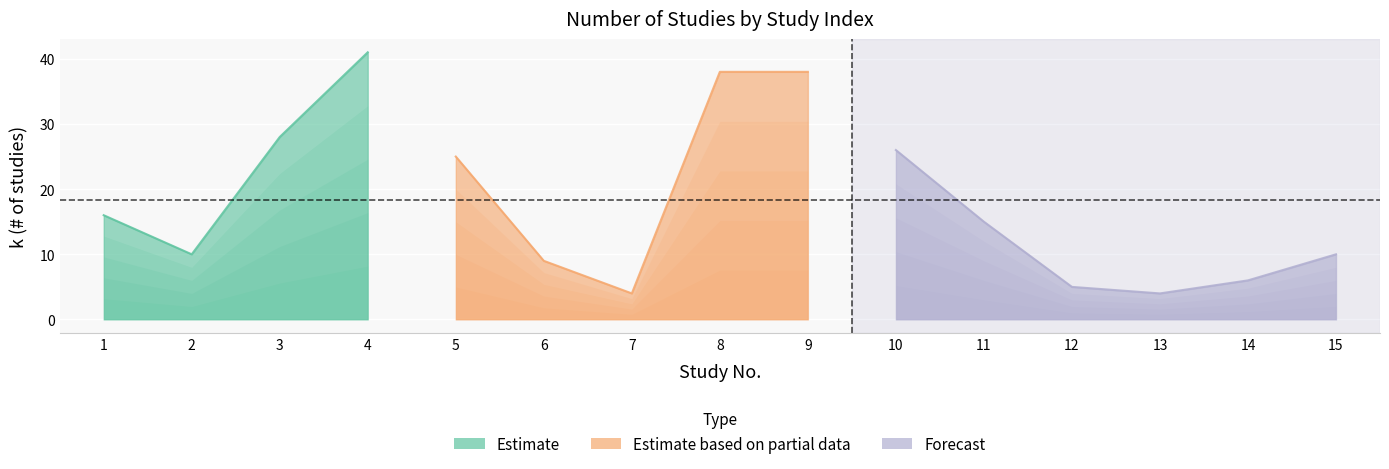

True or false: k_studies has a value of 4 at 13.

True